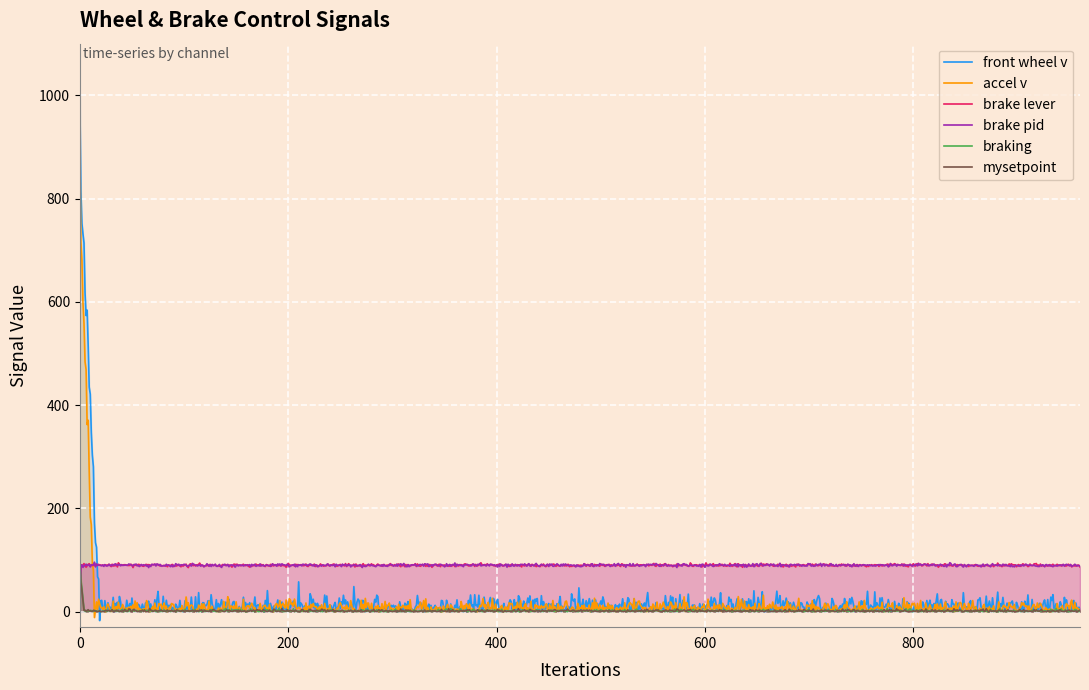

Which series has the largest range (max minus min)?

front wheel v